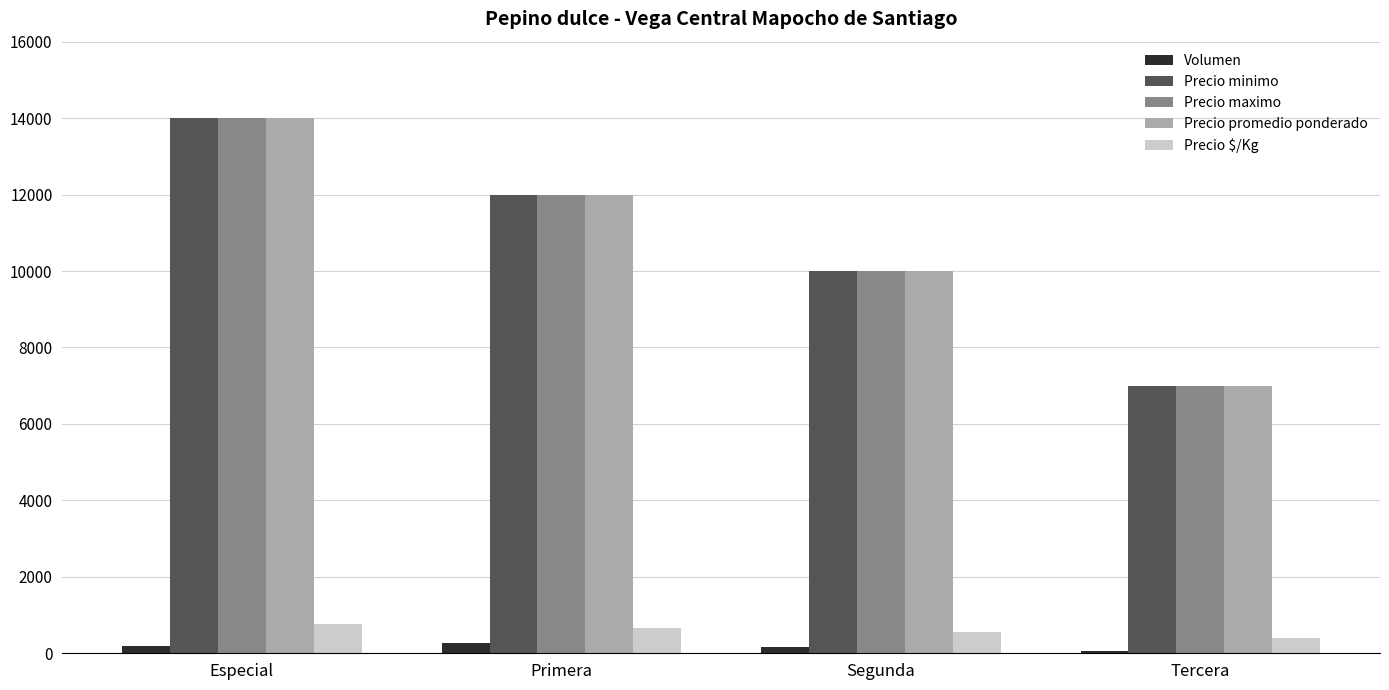

Is it true that Precio promedio ponderado equals 7000 at Tercera?

True